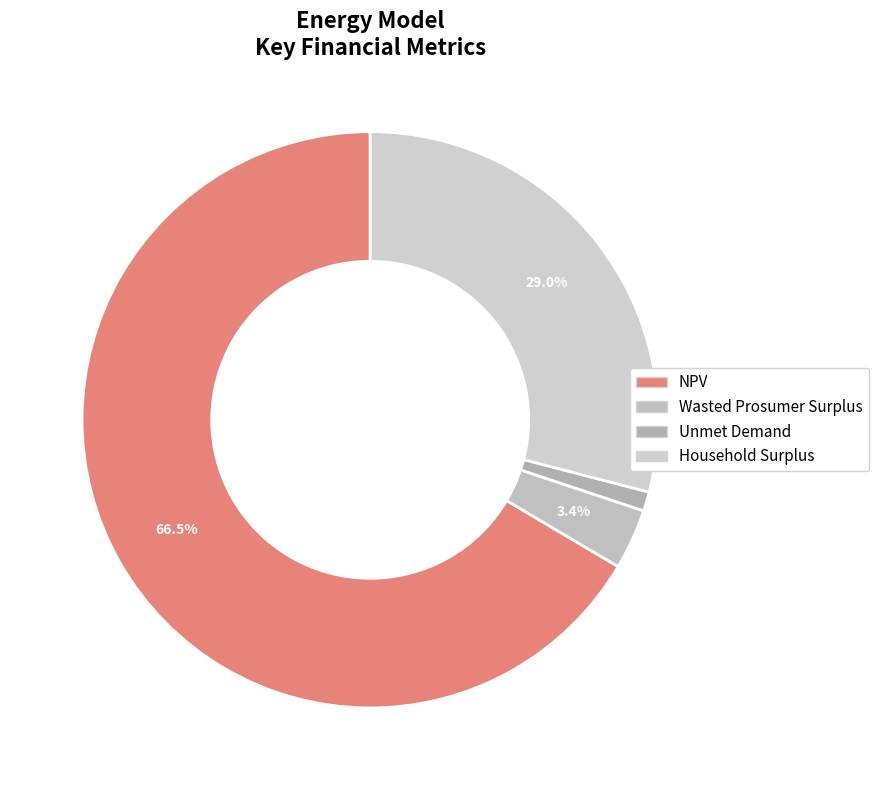

How many slices are in this pie chart?

4